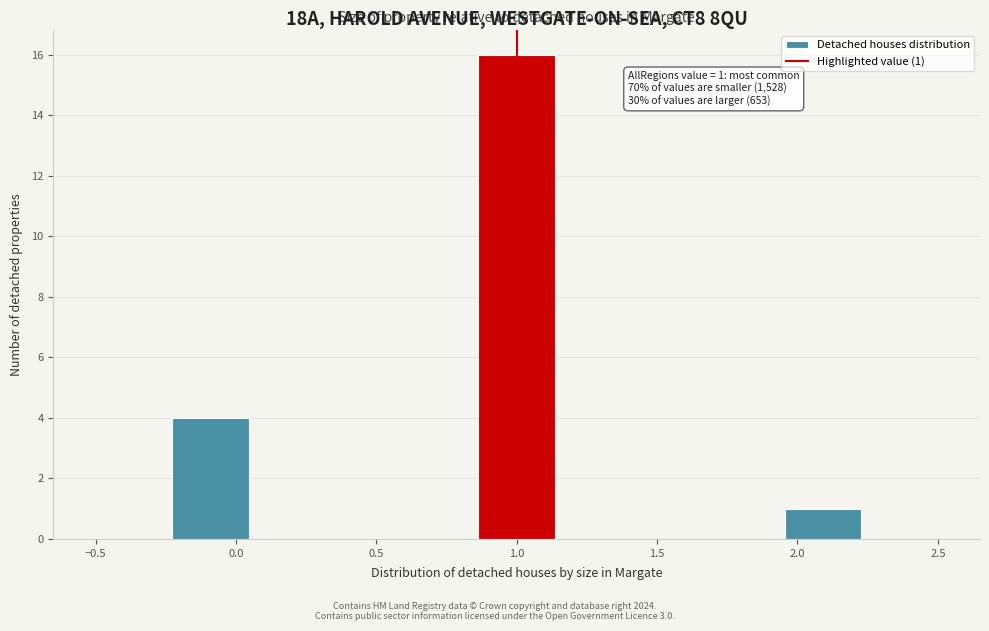

Over which range of the x-axis is the bar tallest?

0.85 to 1.15